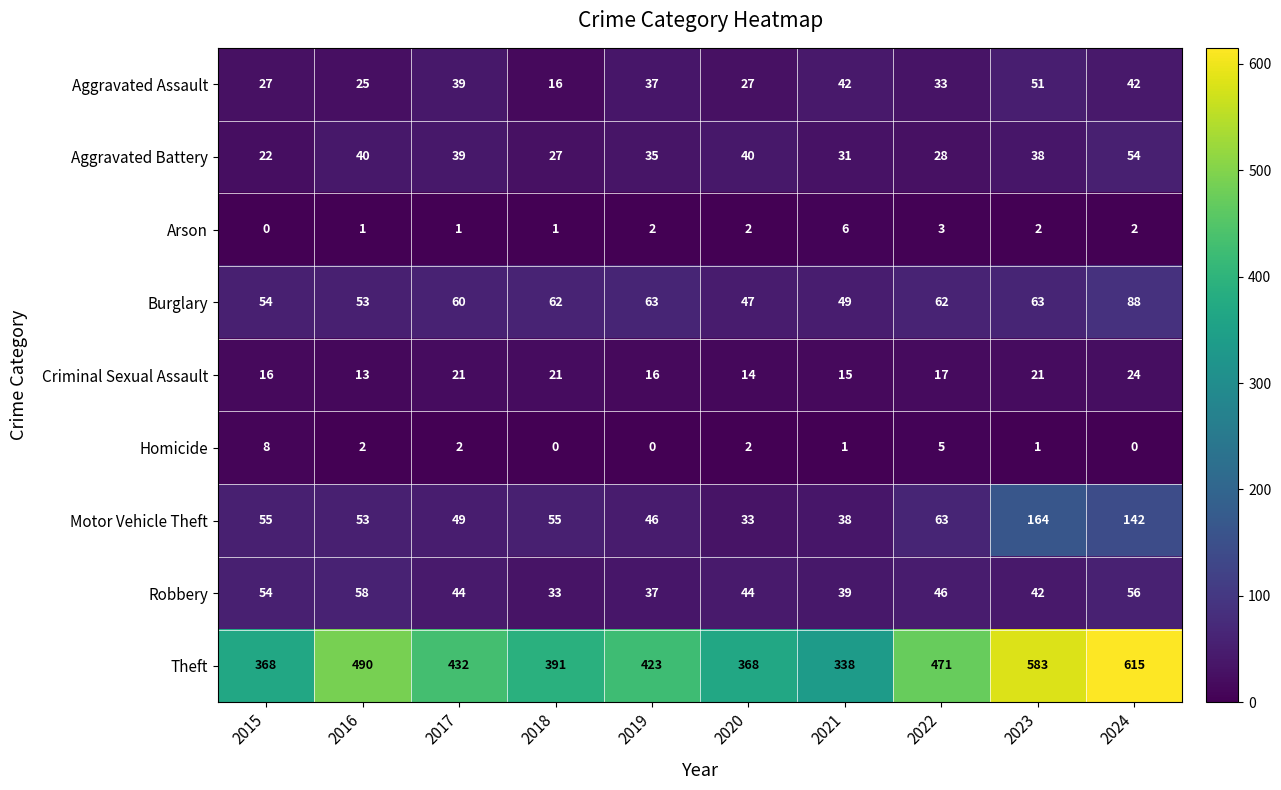

What is the minimum value for Motor Vehicle Theft?

33